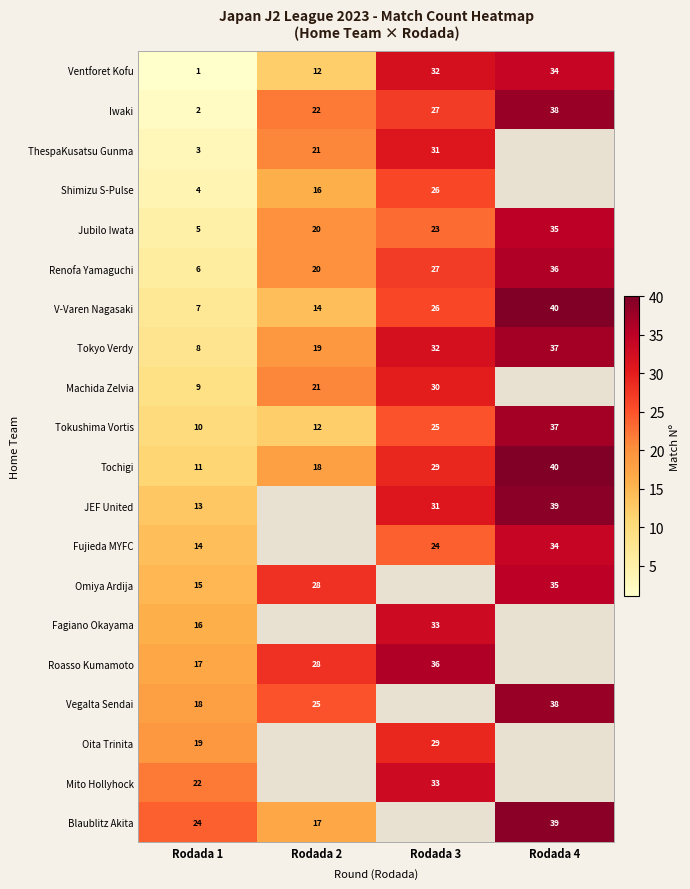

Rank the categories by Renofa Yamaguchi value from lowest to highest.

Rodada 1, Rodada 2, Rodada 3, Rodada 4